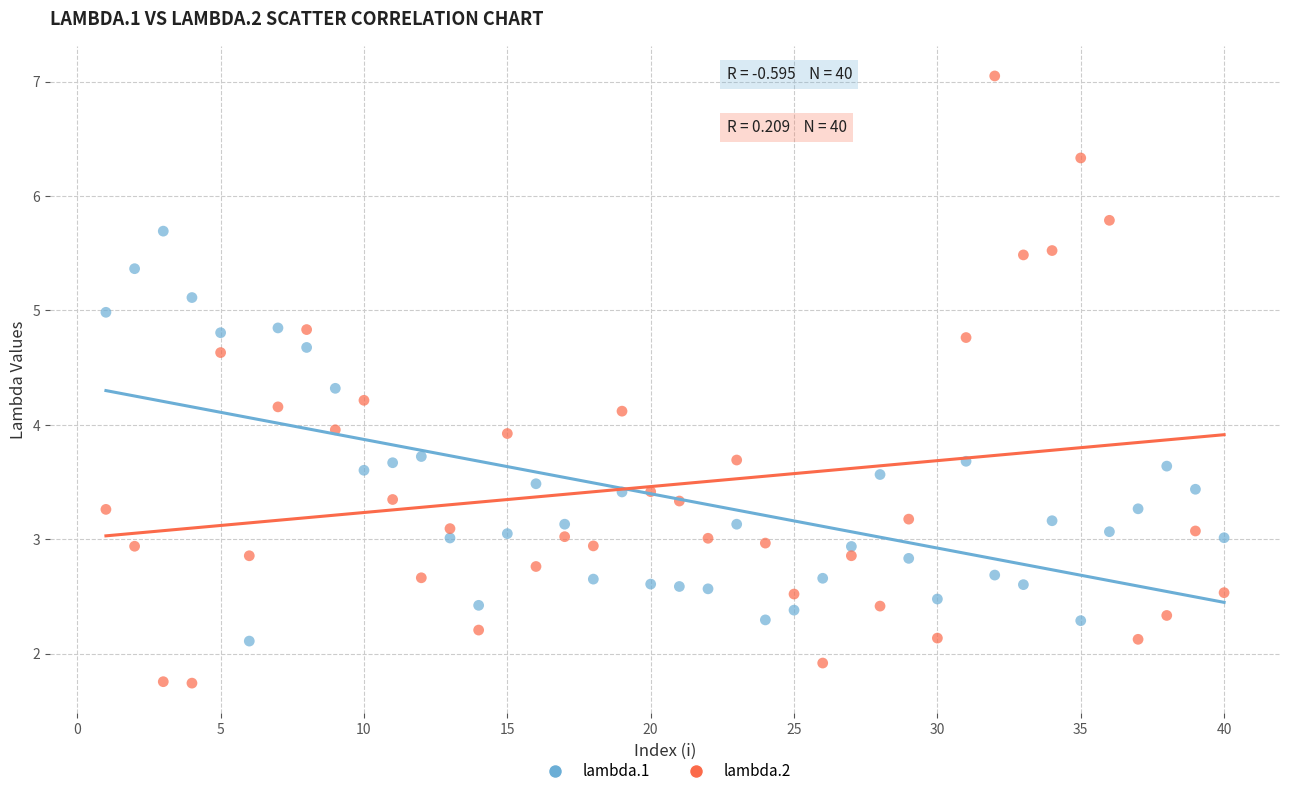

Which series has the widest spread of Y values?

lambda.2